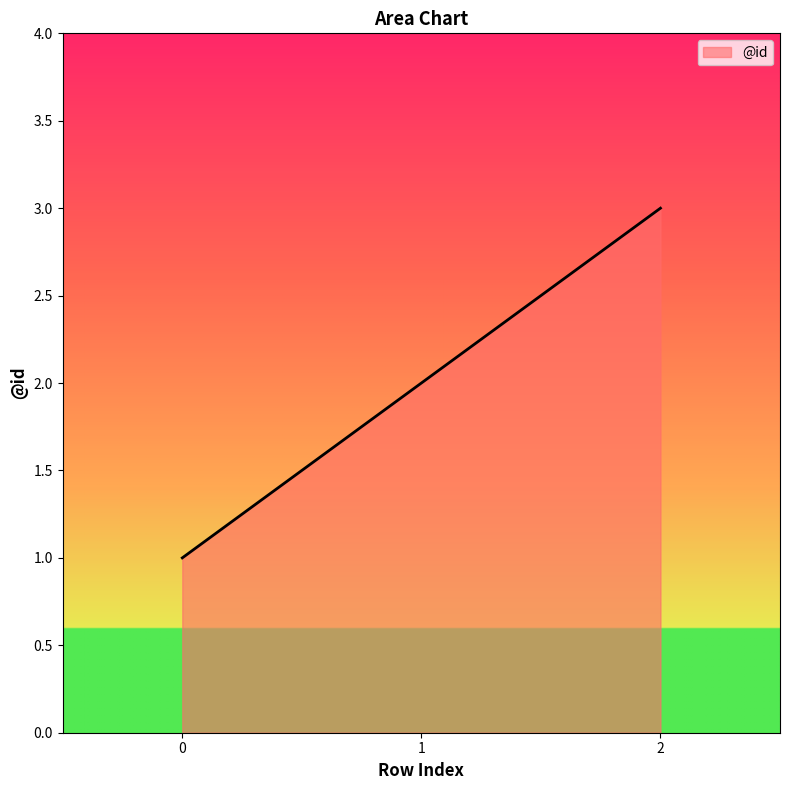

True or false: the data shows 3 at 1.

False